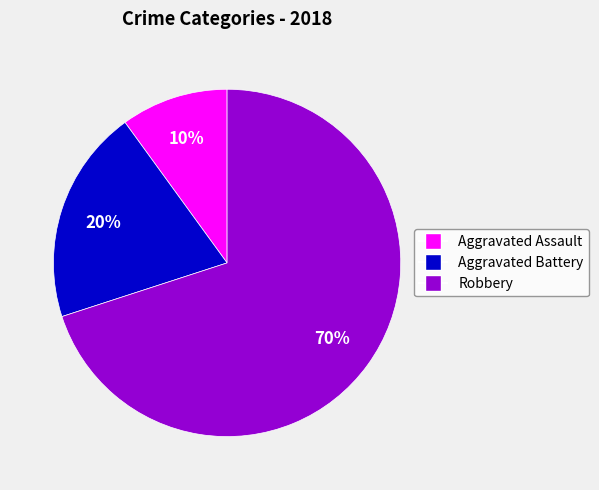

Does any single category account for the majority?

Yes